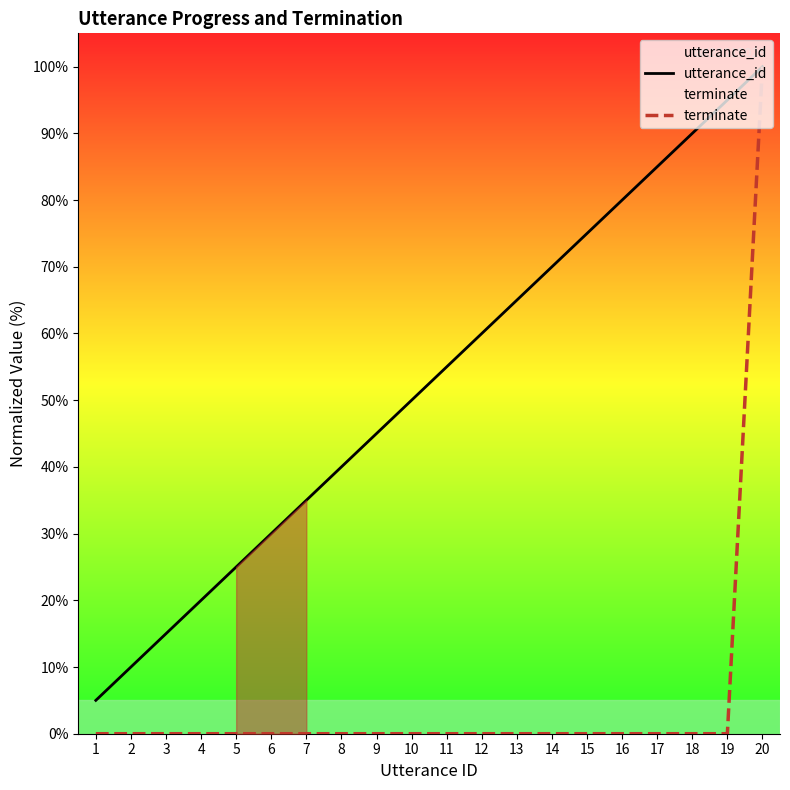

Which series has the largest total across all categories?

utterance_id